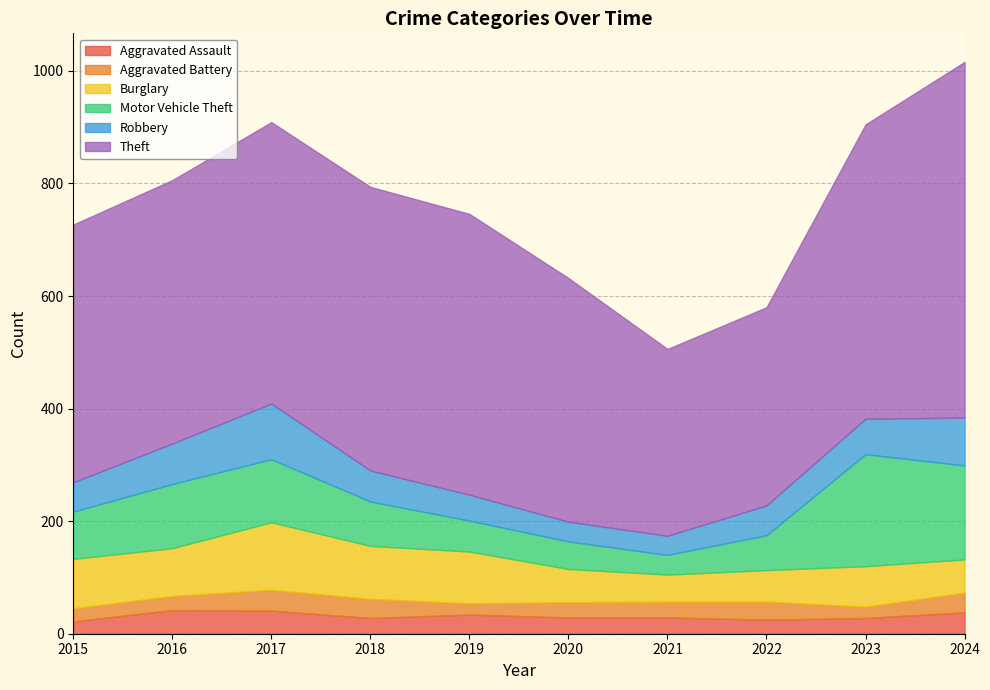

True or false: Theft has a value of 322 at 2024.

False